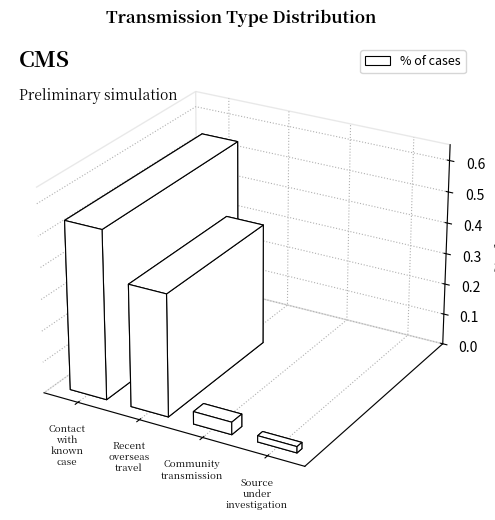

What is the label of the 4th bar from the left?

Source under investigation